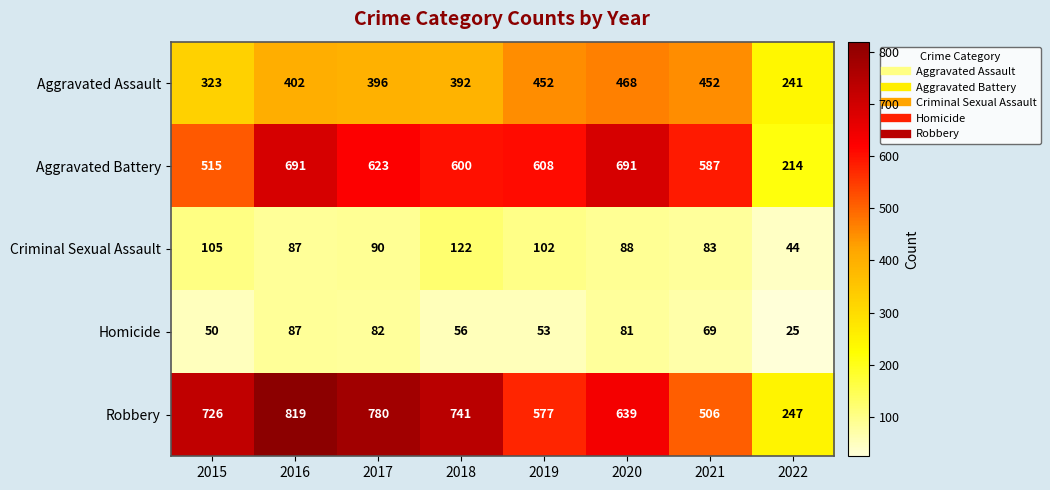

What is the difference between the Aggravated Battery values at 2021 and 2017?

36